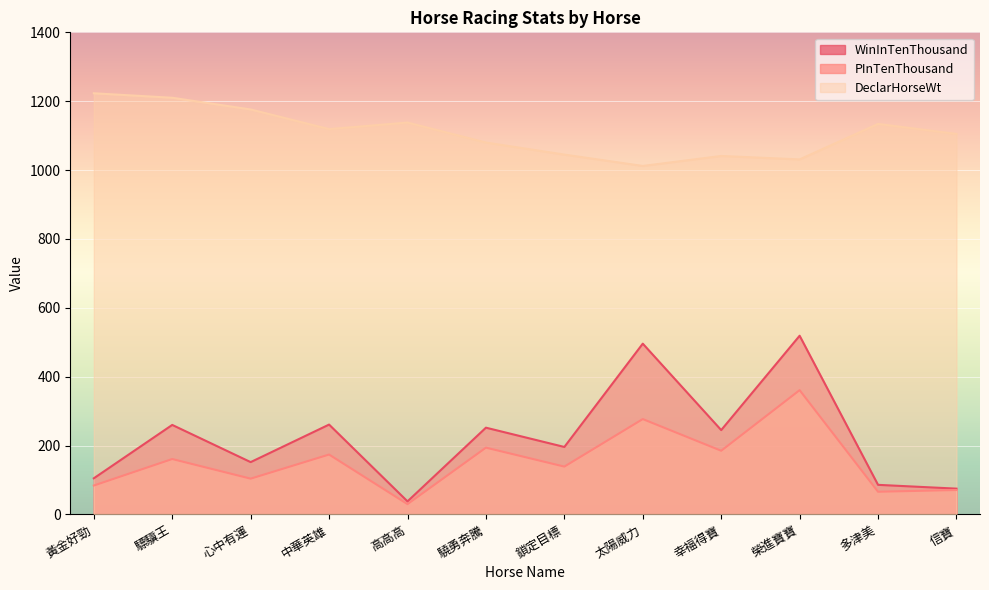

Is it true that WinInTenThousand equals 235 at 心中有運?

False